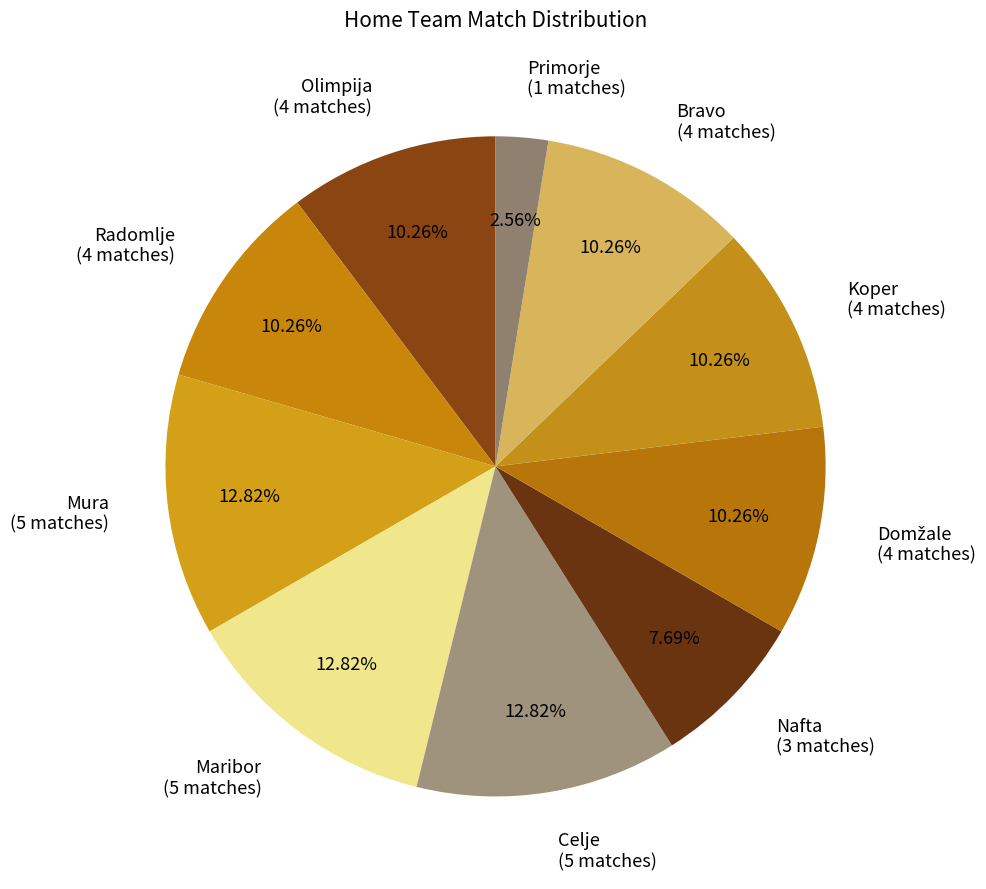

Is there a majority slice in this chart?

No